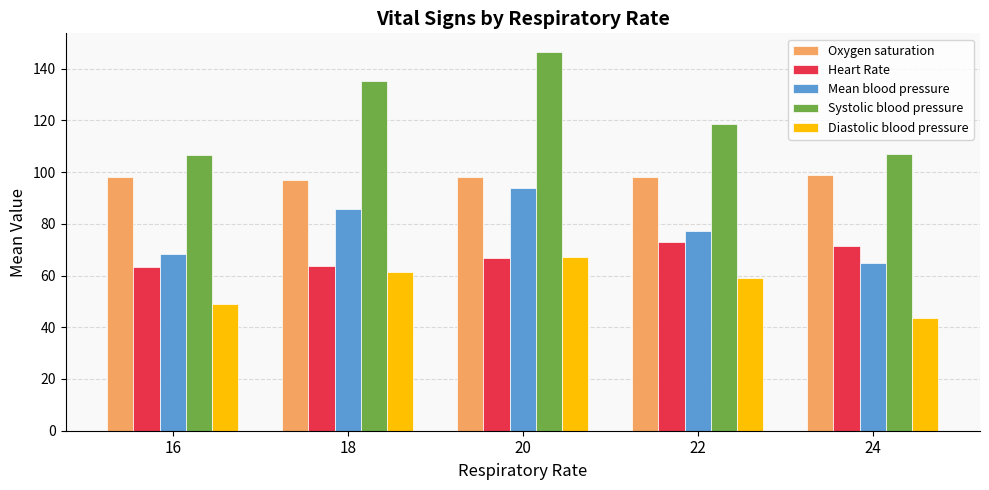

What is the average value of the Mean blood pressure series?

77.9